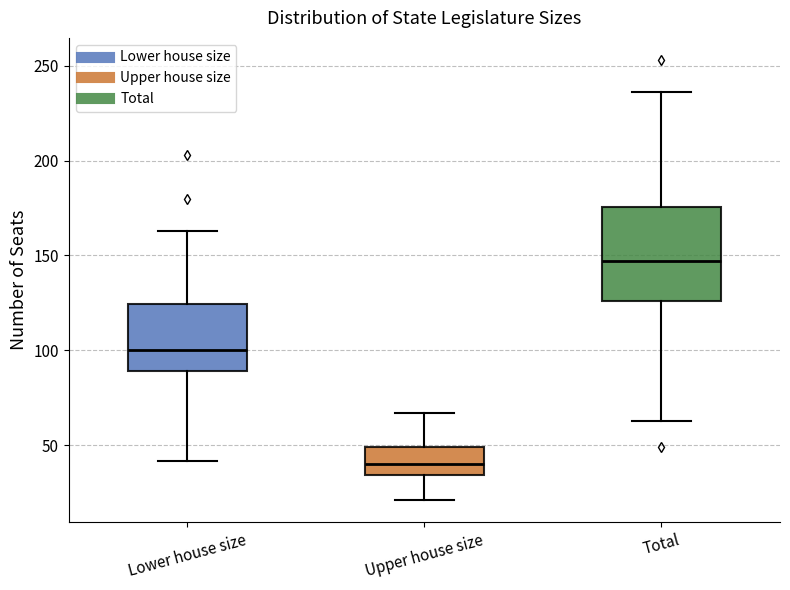

Which box has the highest median line?

Total